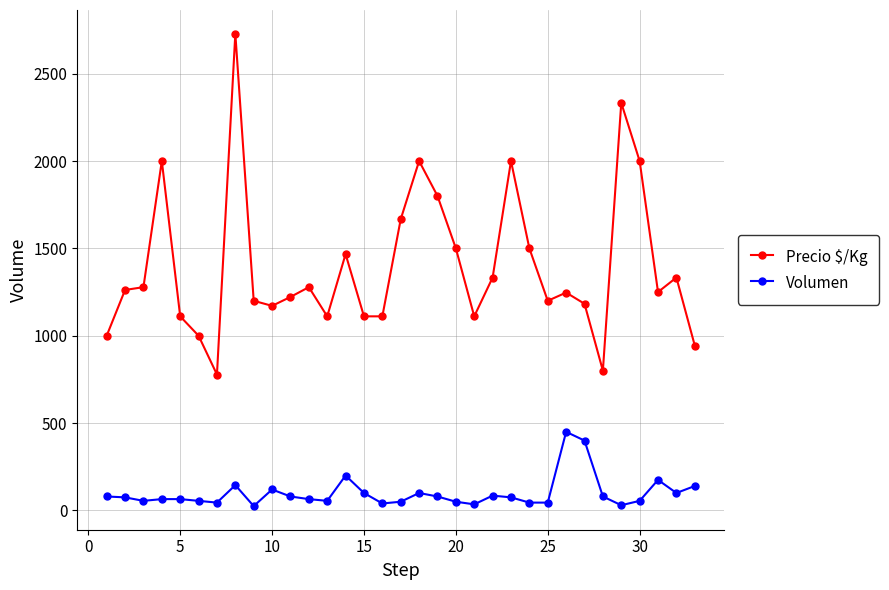

What is the maximum value for Volumen?

450